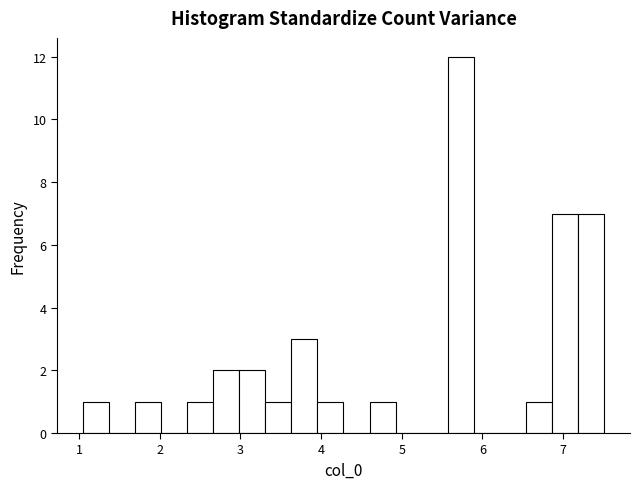

Read against the x-axis, roughly where is the centre of the tallest bar?

5.7